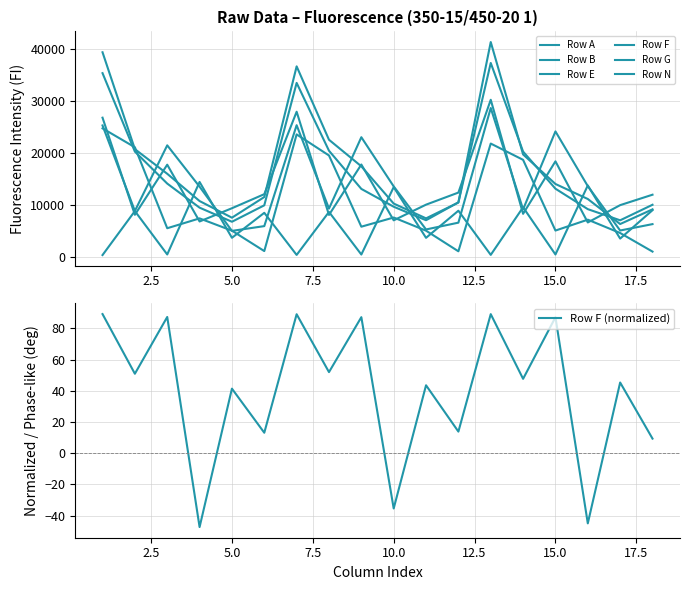

Between which two adjacent categories do Row N and Row F first intersect?

11 and 12